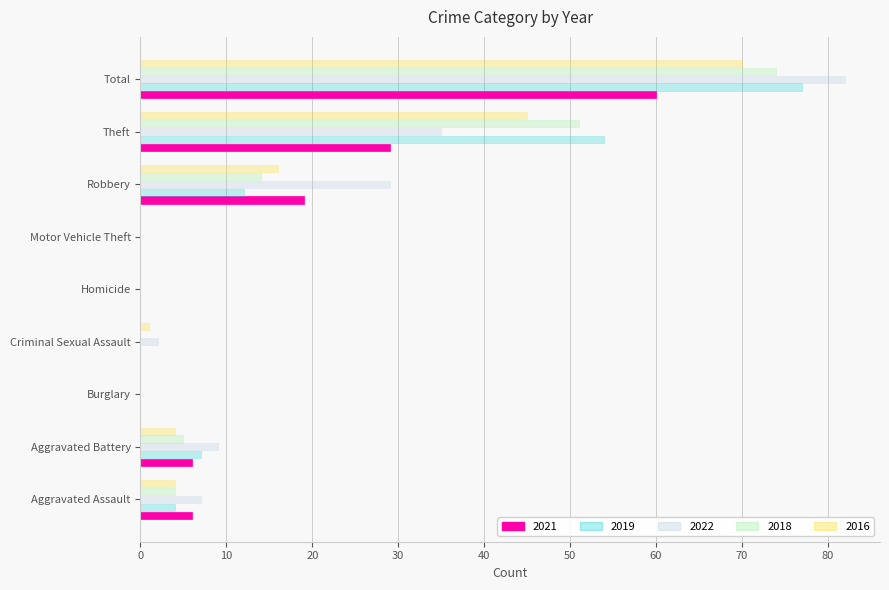

How many distinct data groups are displayed?

5